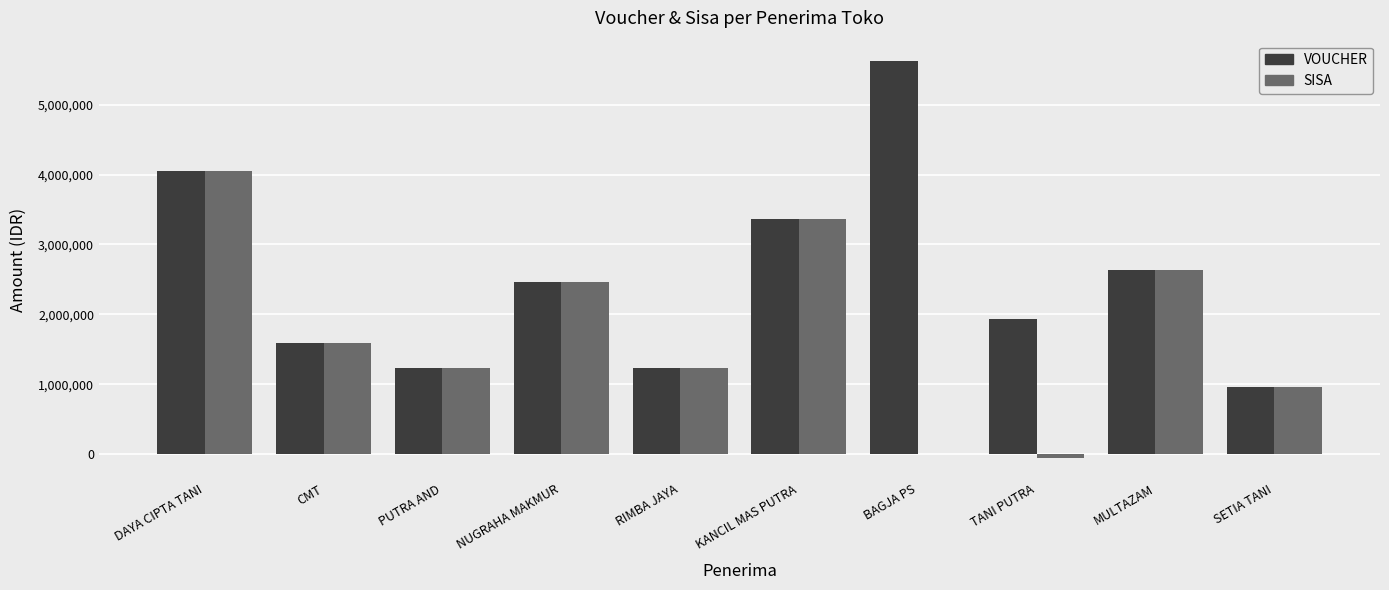

Is it true that VOUCHER equals 3360000 at KANCIL MAS PUTRA?

True